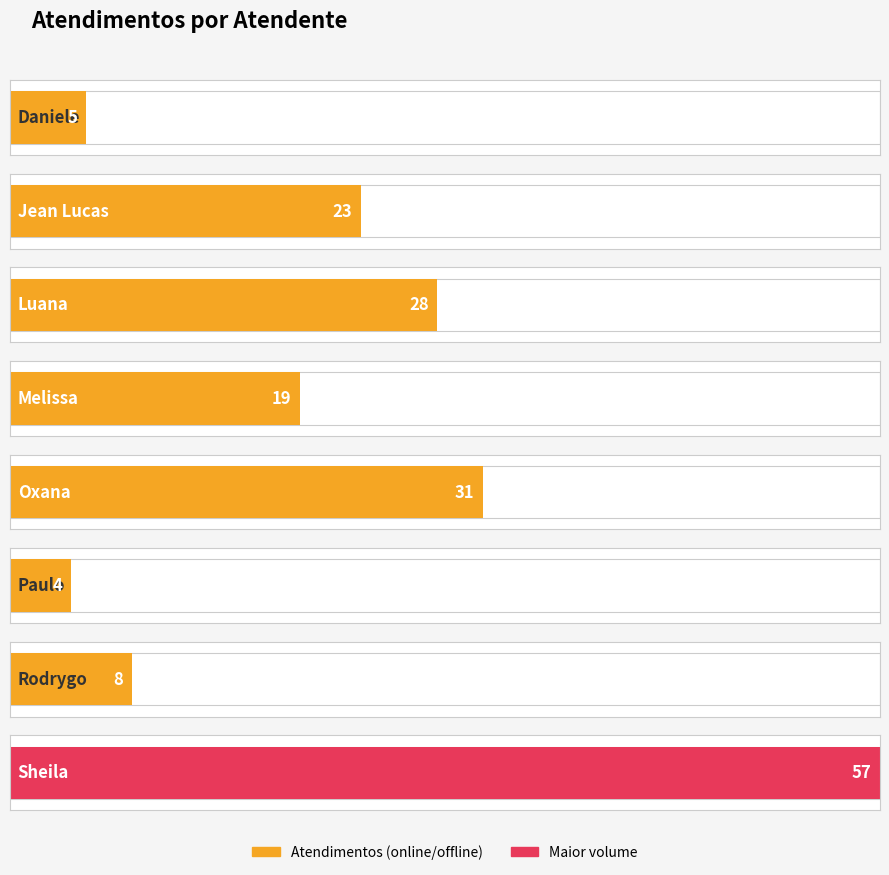

Does the chart contain stacked bars?

No